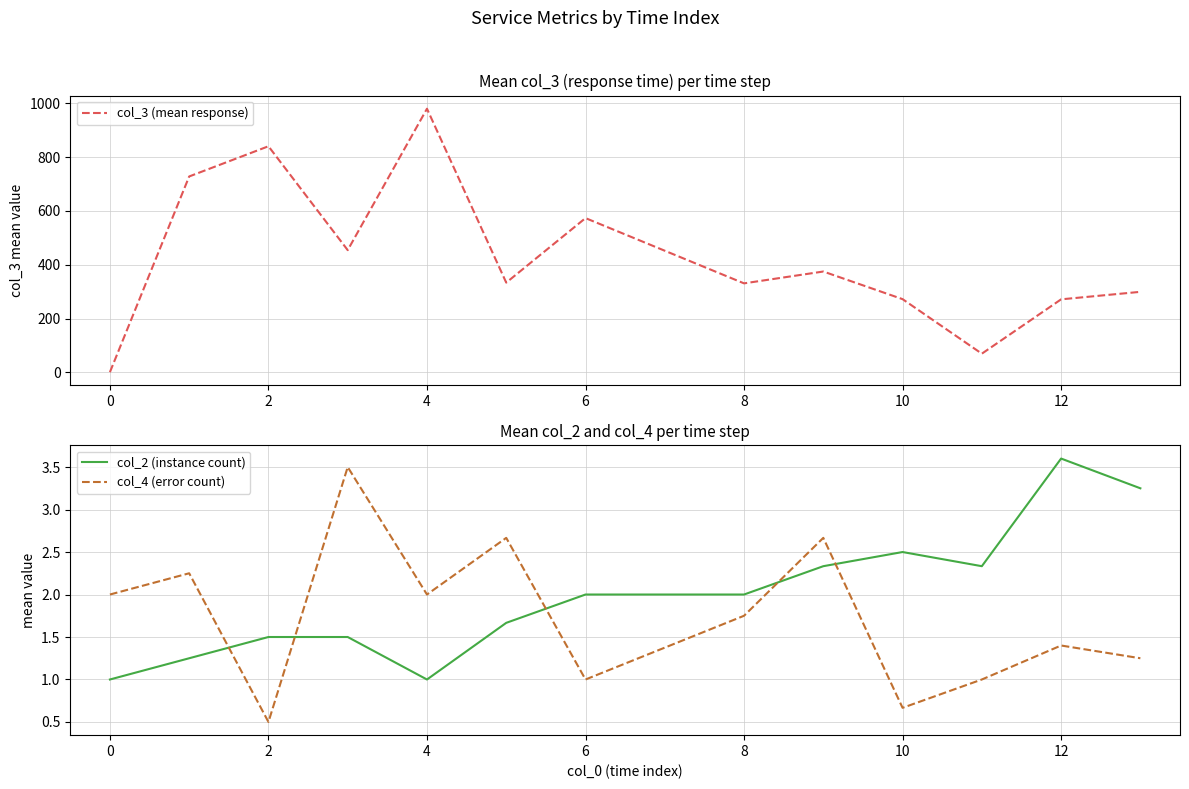

What is the sum of the col_4 (error count) values at 0 and 4?

4.0